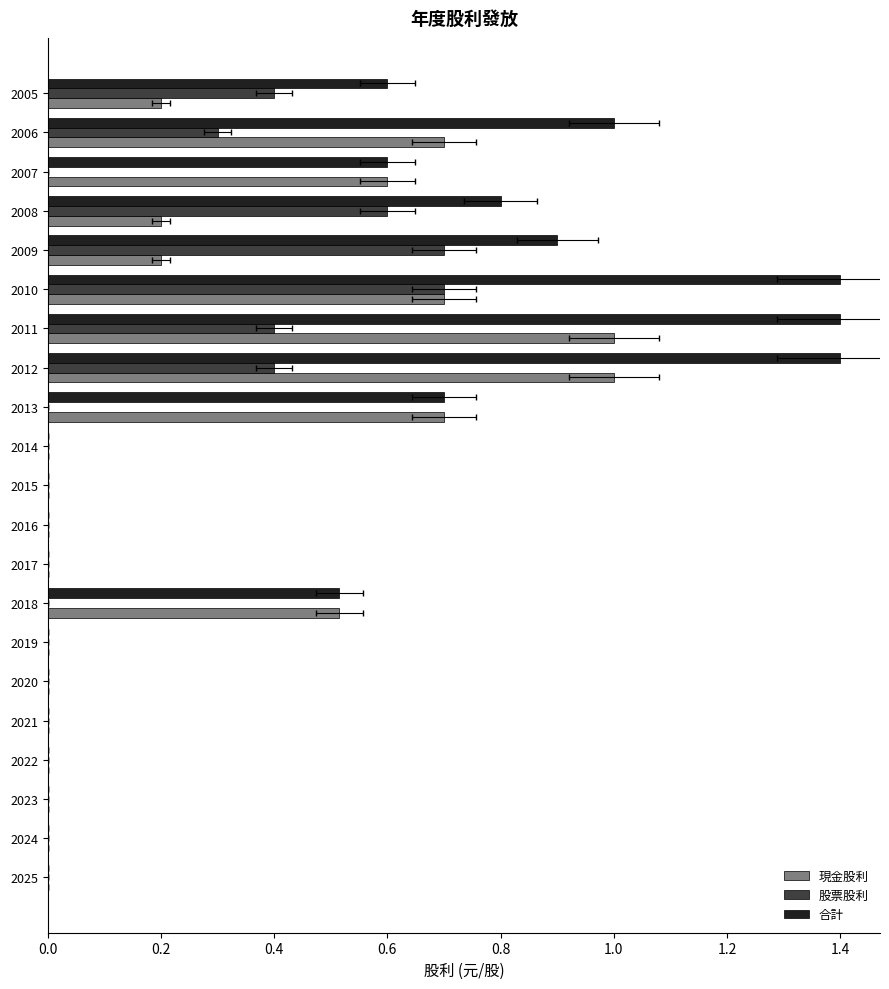

The value of 合計 at 2009 is 1.3. True or false?

False